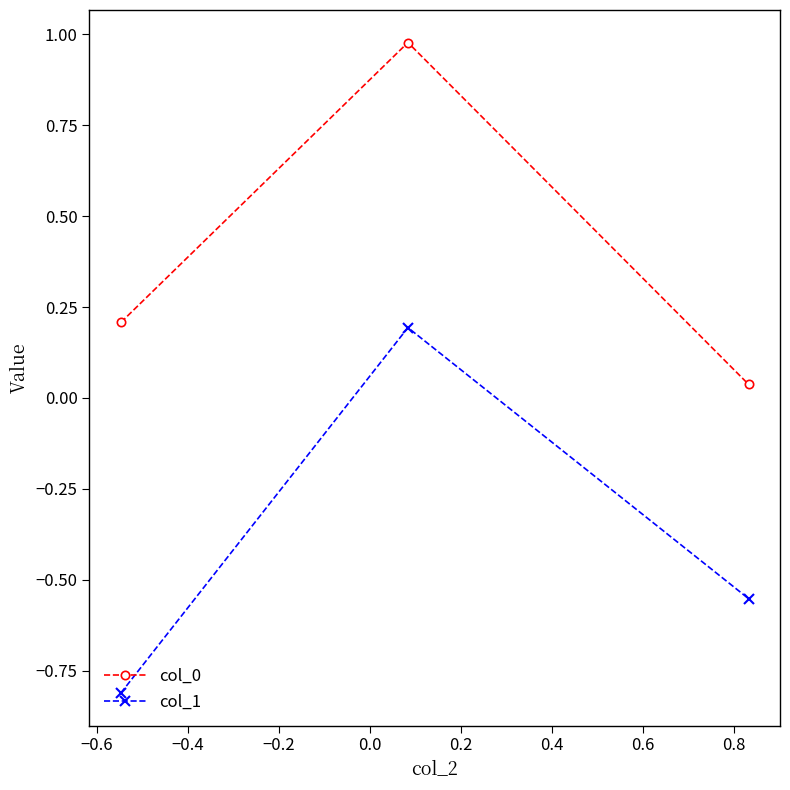

What is the sum of all col_1 values?

-1.2